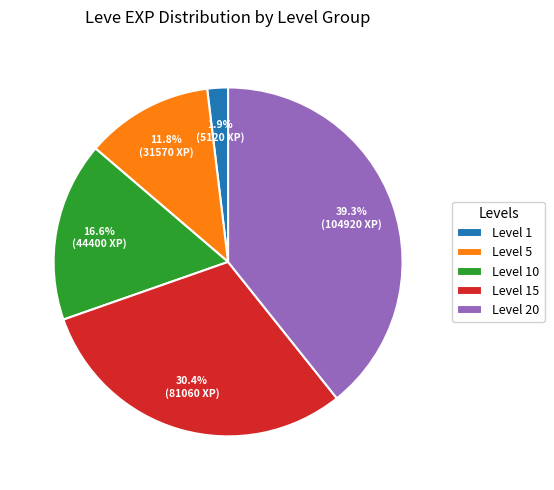

Is there any slice that represents more than half of the pie?

No